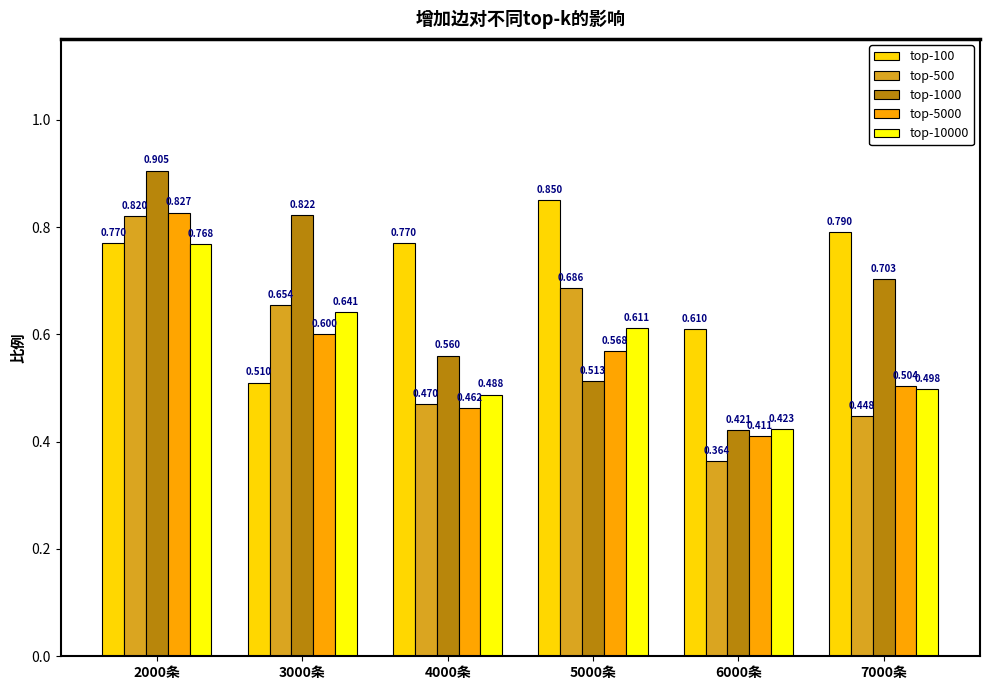

The value of top-10000 at 3000条 is 0.4. True or false?

False